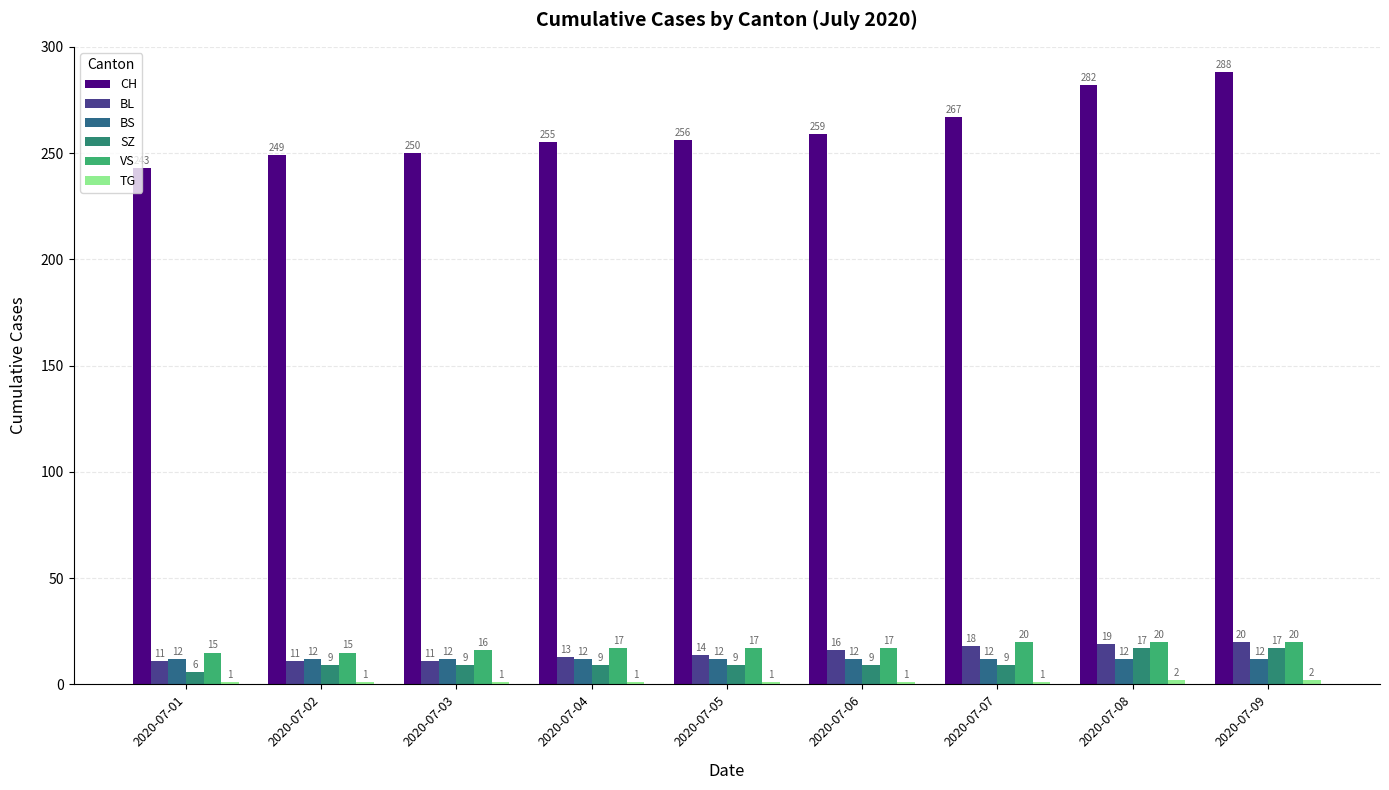

At which category does the chart reach its minimum across all series?

2020-07-01